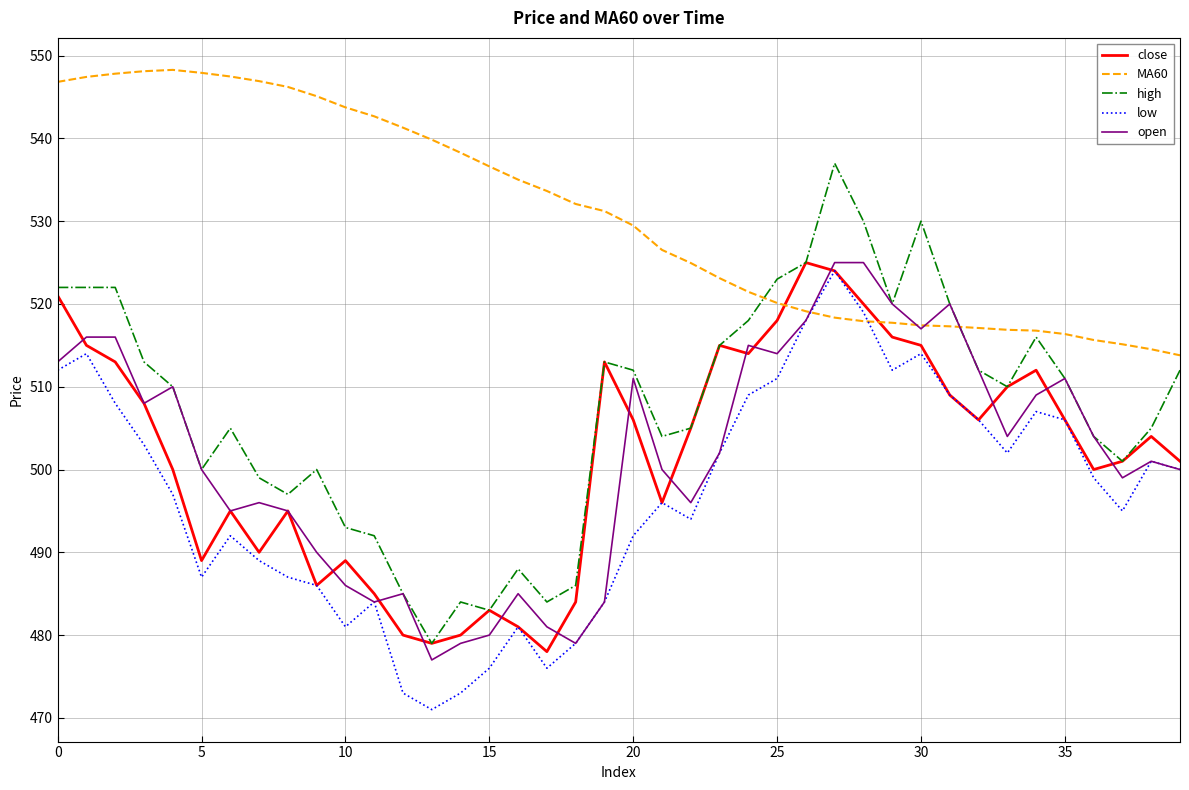

What is the lowest value of the open series?

477.0